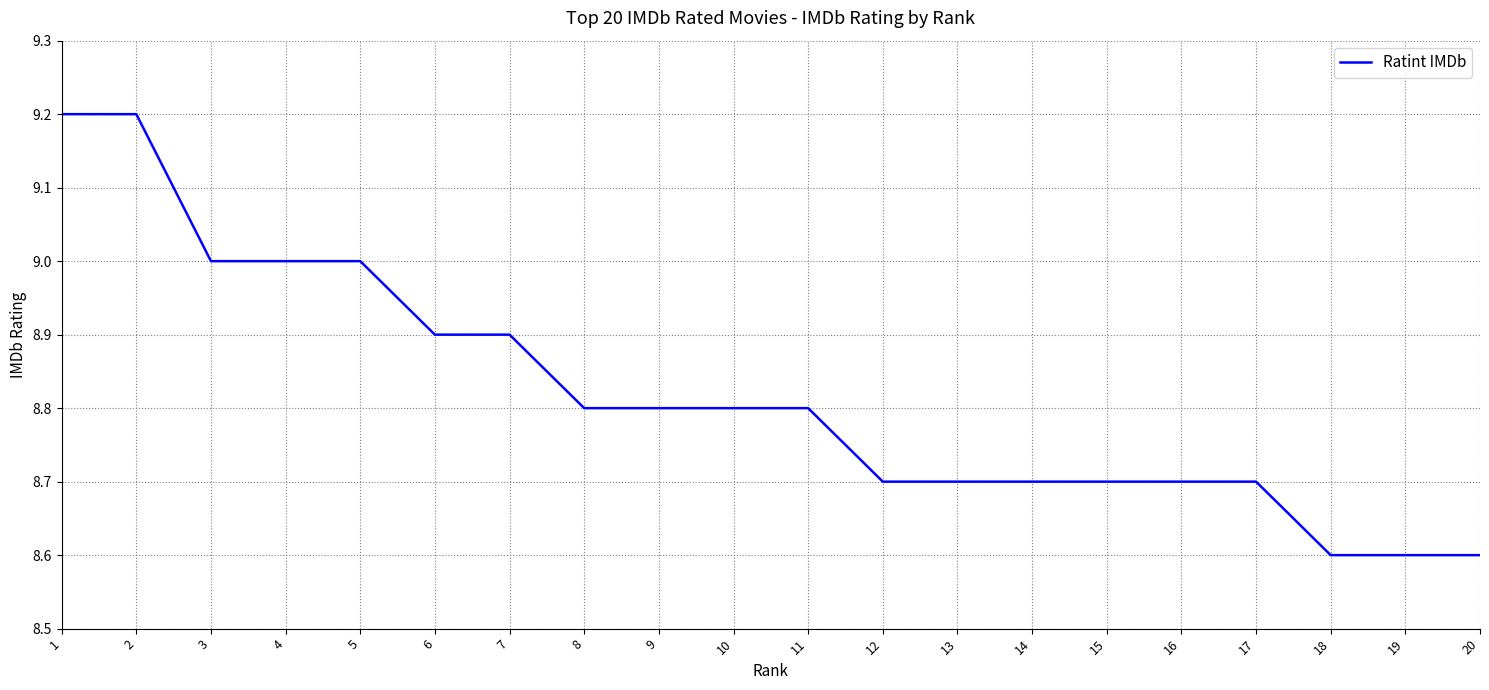

What is the smallest value displayed?

8.6